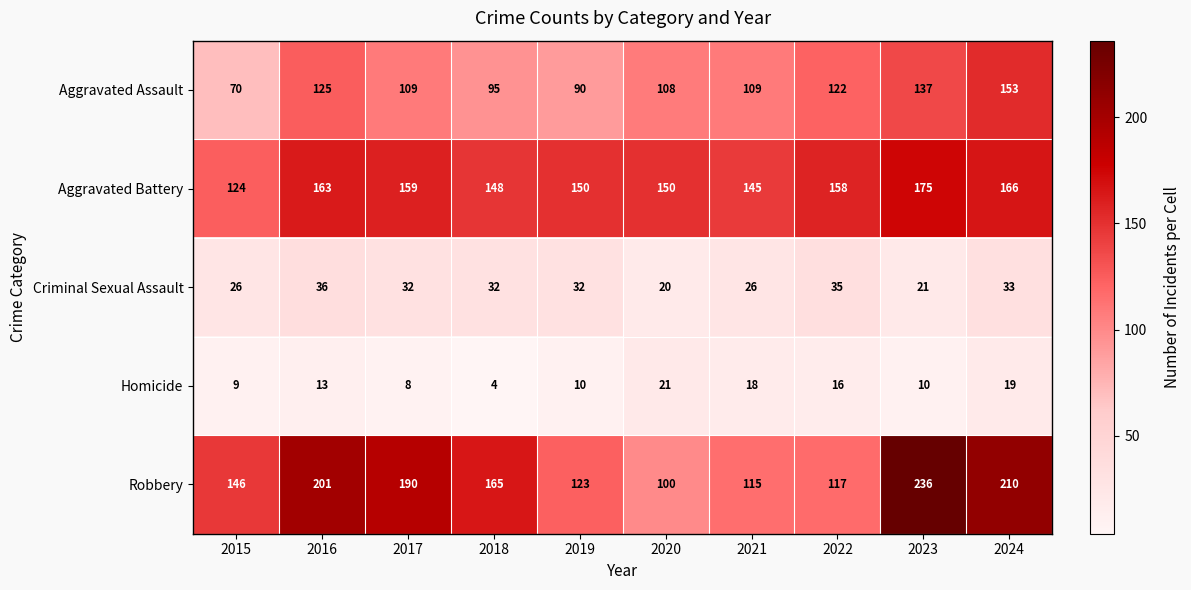

Where does the Aggravated Assault series first go above 109?

2016